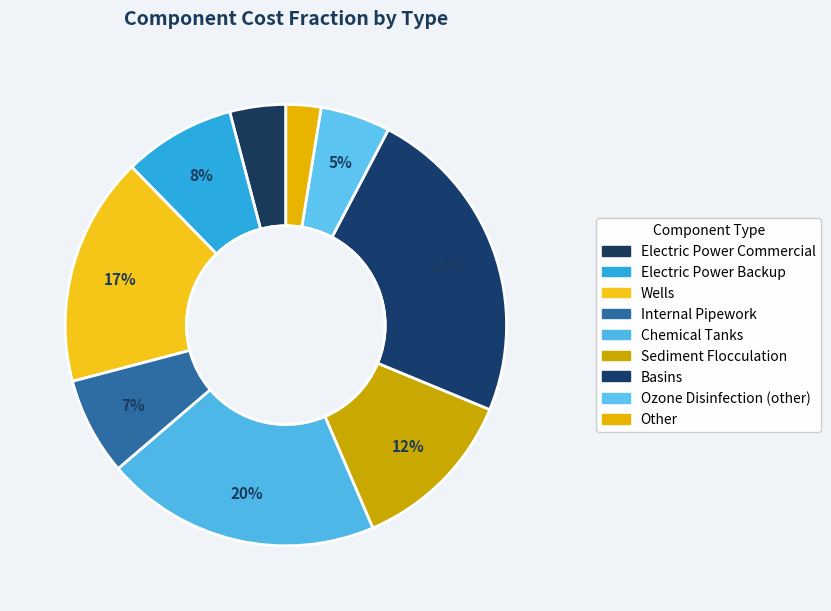

What is the smallest slice in the pie chart?

Other